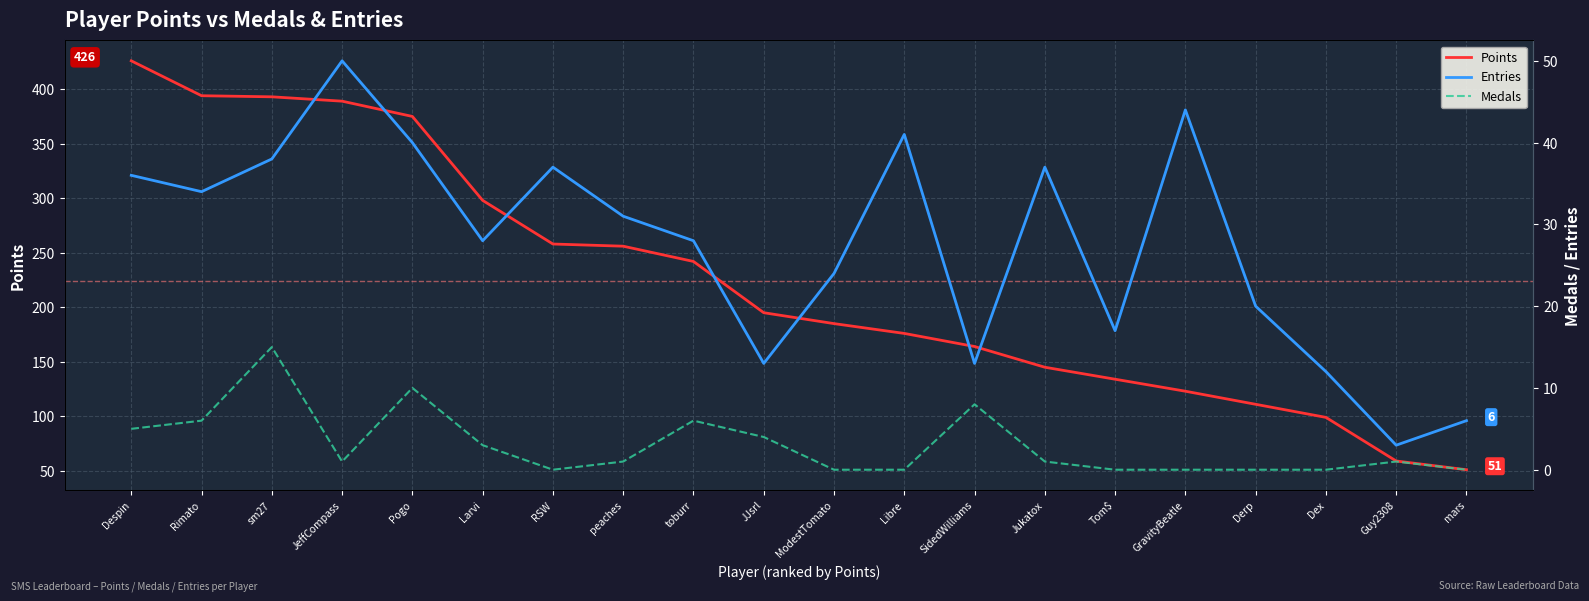

What is the label of the 20th point from the right?

Despin